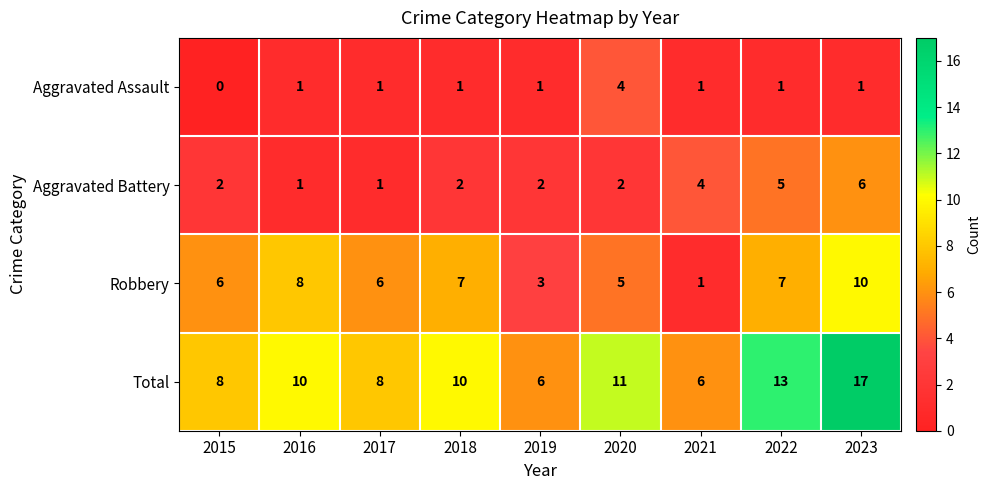

Which series changed the most between 2017 and 2022?

Total